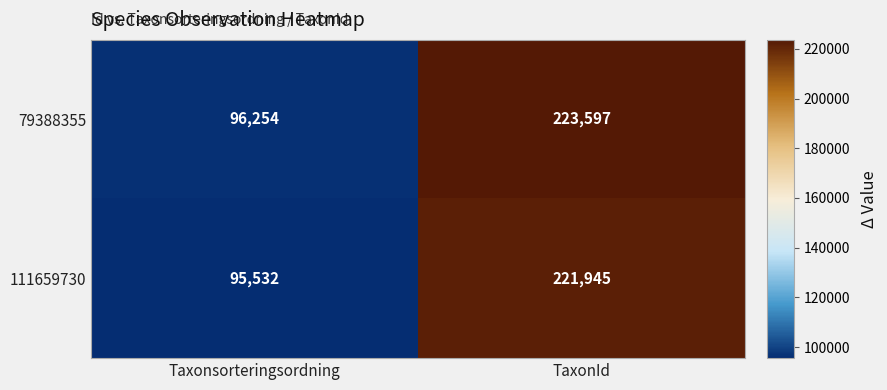

How many categories are shown in the chart?

2